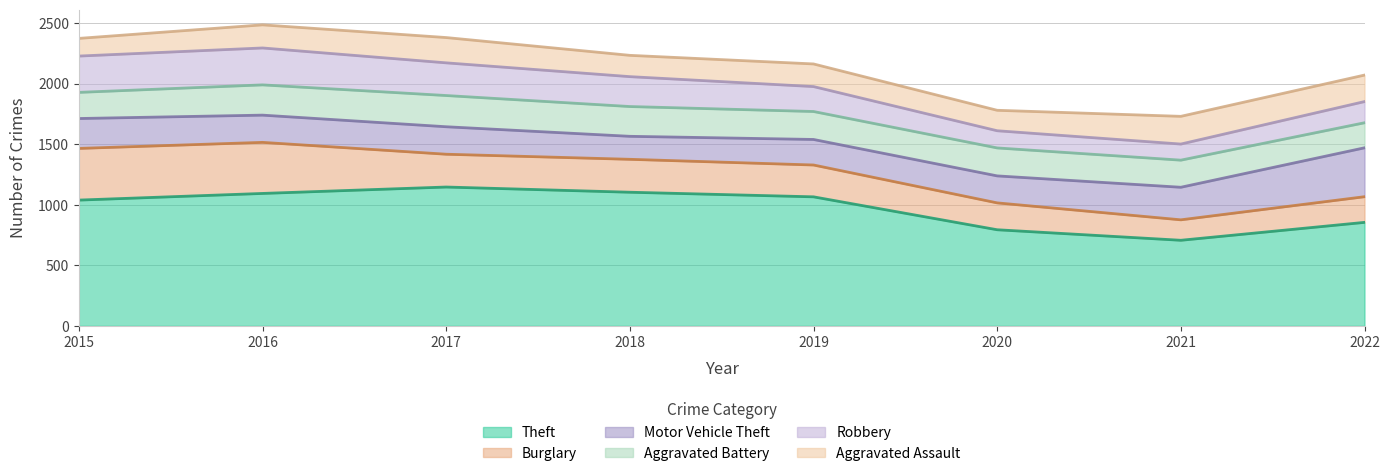

At which label does Burglary reach its minimum?

2021